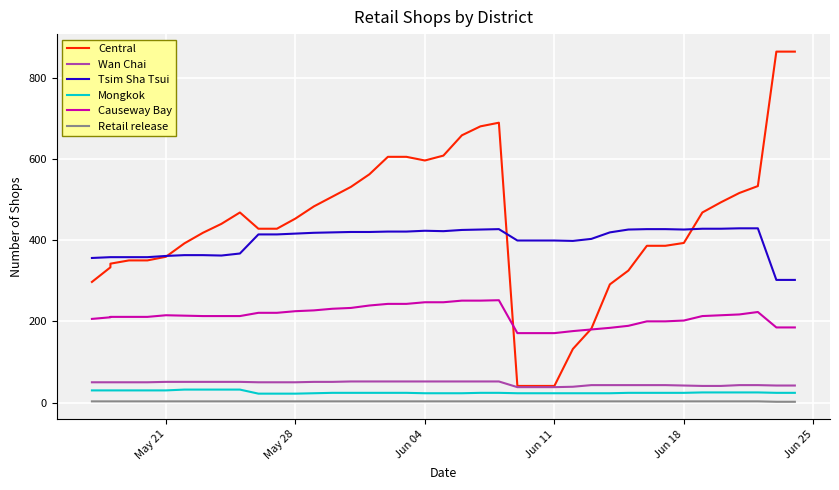

Which series has the widest spread of values?

Central